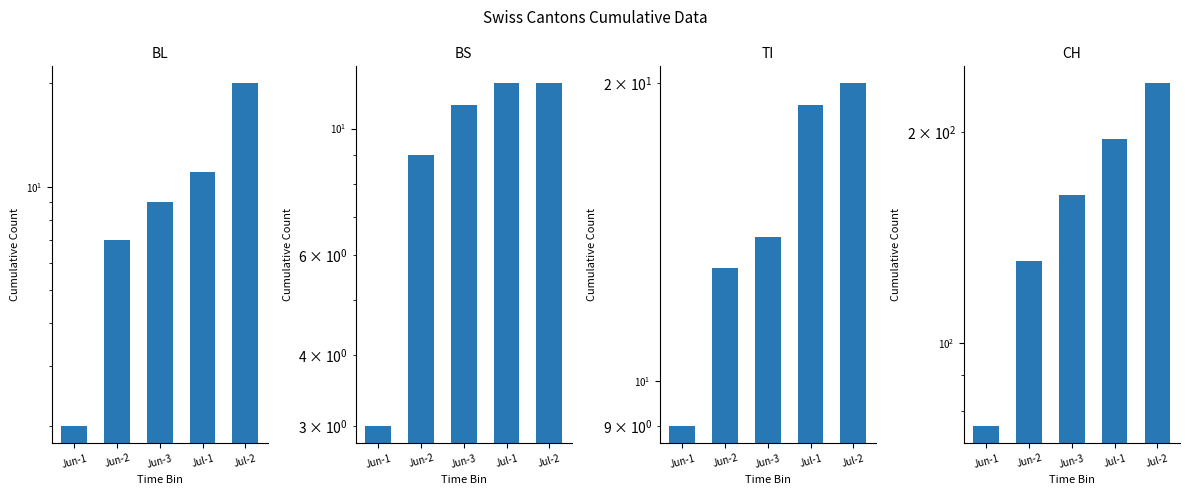

What are all the series names shown in the legend?

BL, BS, TI, CH